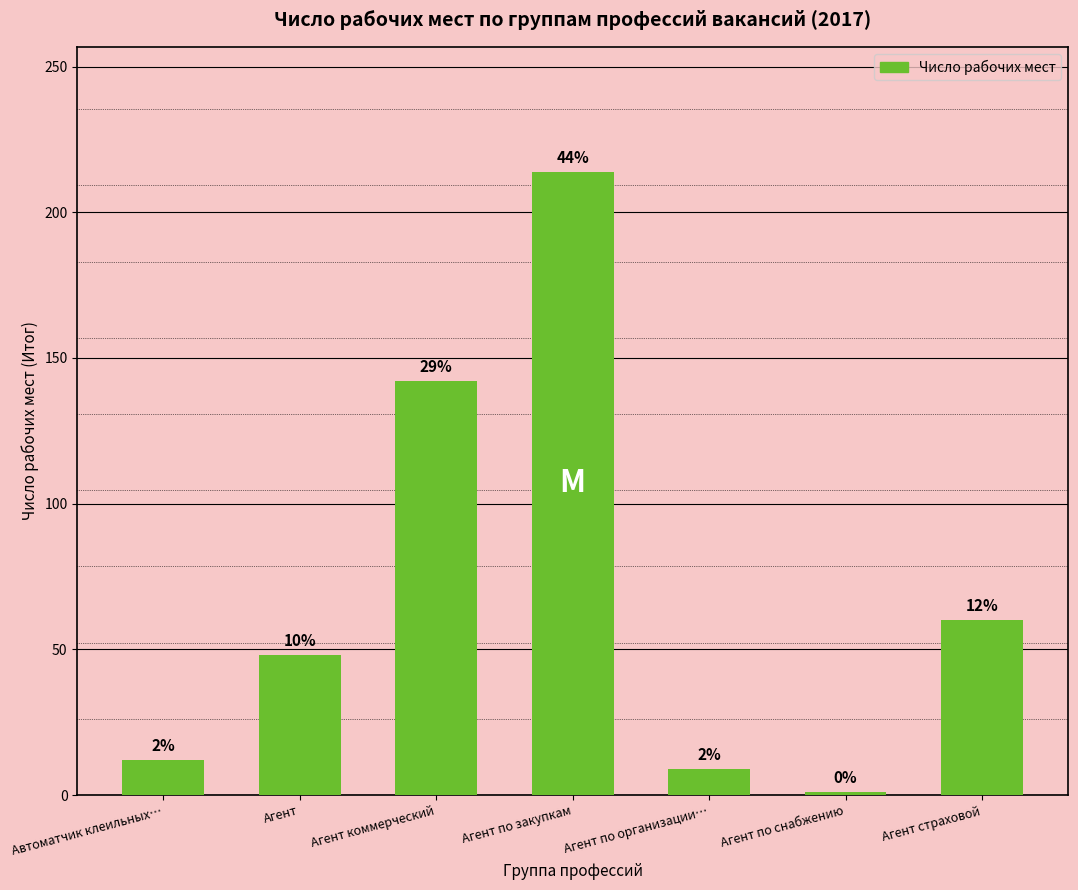

Reading left to right, list all the values displayed in this chart.

Автоматчик клеильных…=12	Агент=48	Агент коммерческий=142	Агент по закупкам=214	Агент по организации…=9	Агент по снабжению=1	Агент страховой=60